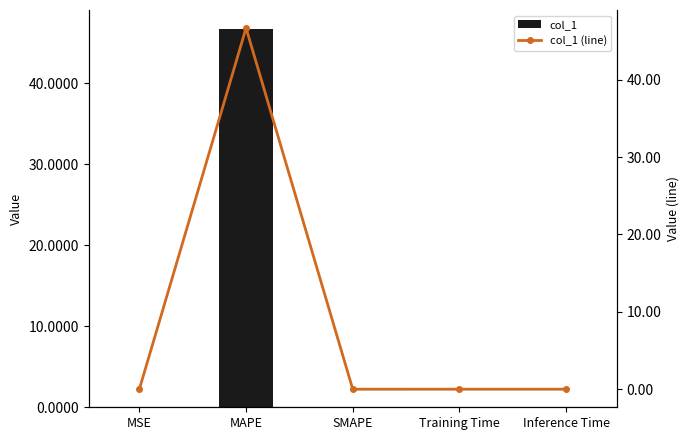

Where is col_1 nearest to the value 23?

Training Time